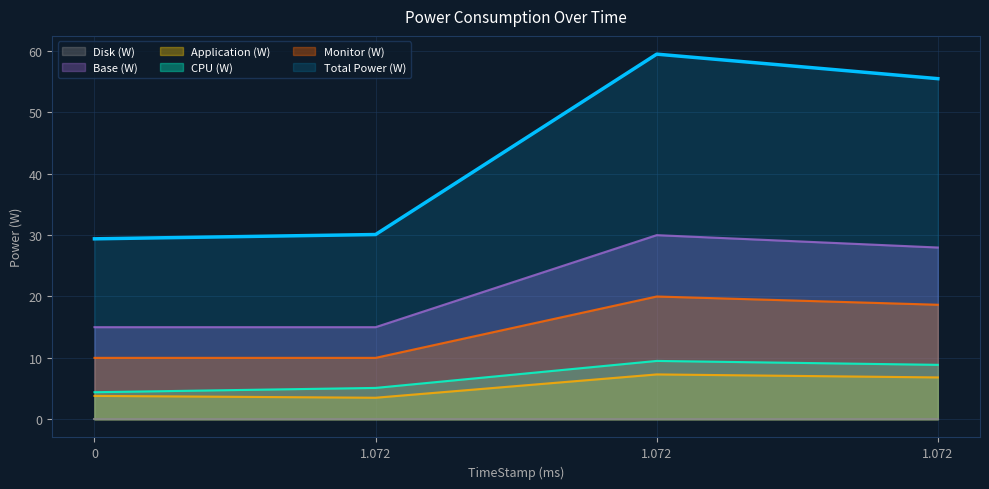

True or false: Monitor (W) has more than 2 points higher than both neighbors.

False